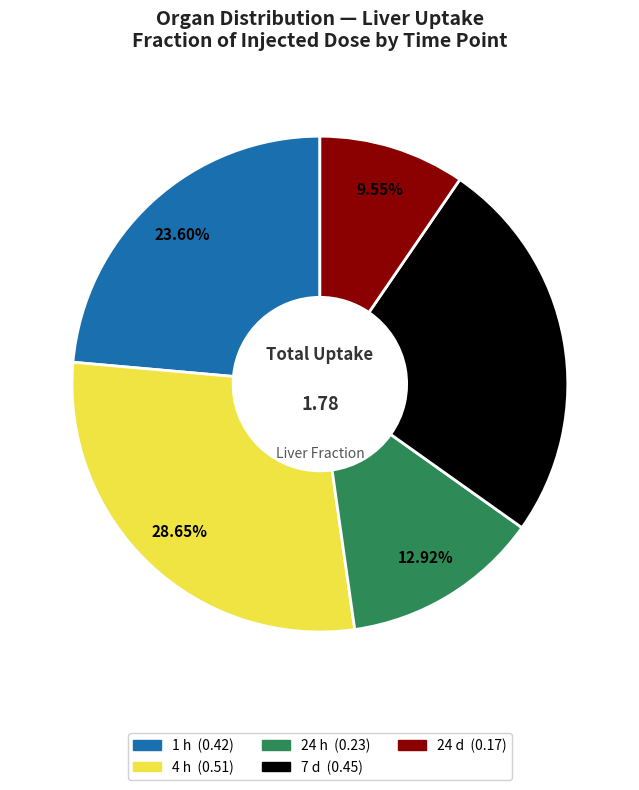

True or false: 1 h accounts for 24% of the total.

True